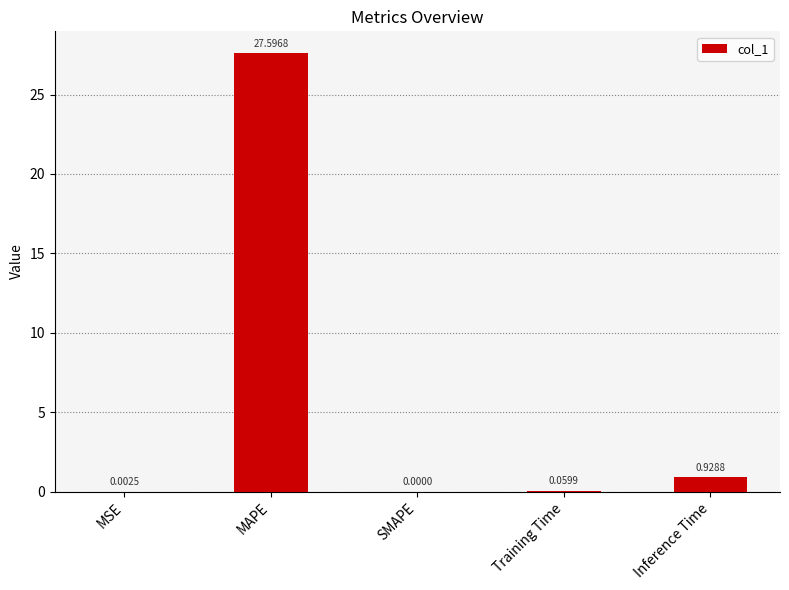

What is the sum of all values?

28.6